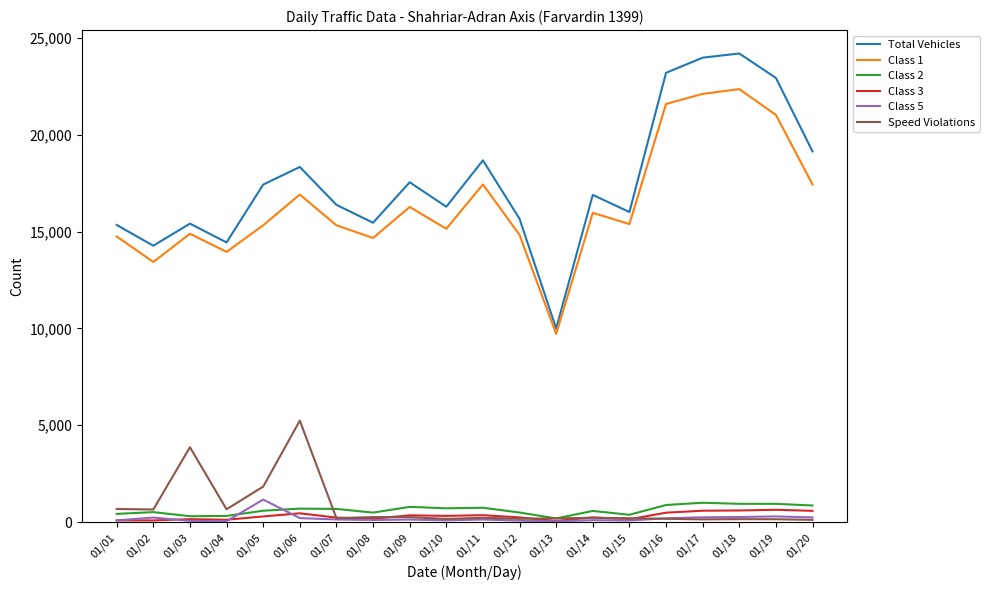

The value of Class 1 at 01/12 is 14829. True or false?

True